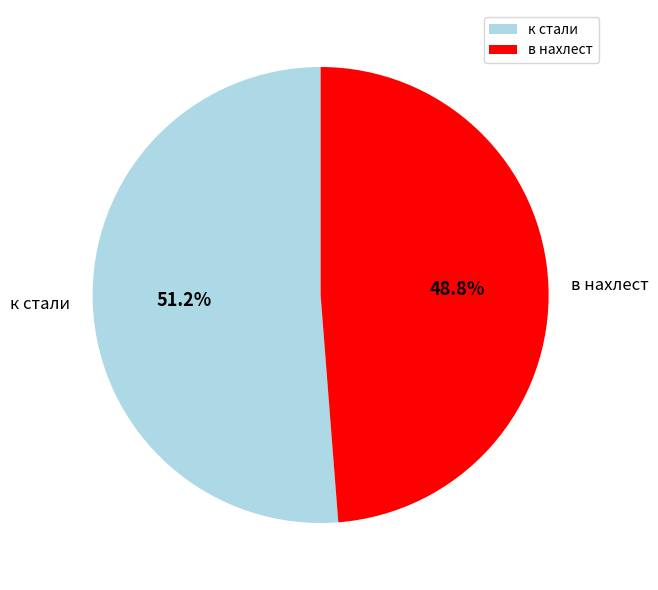

The к стали slice represents 44% of the pie. True or false?

False